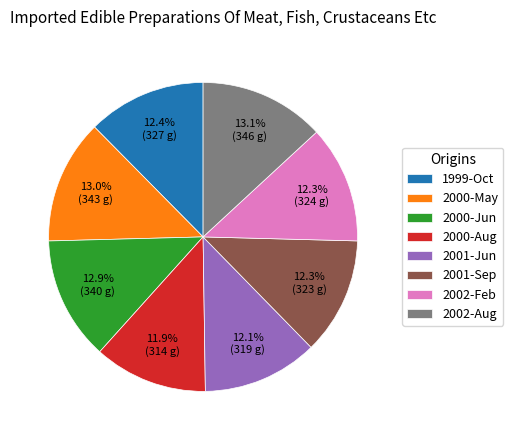

What is the ratio of the value at 2000-Aug to the value at 2000-May?

0.9